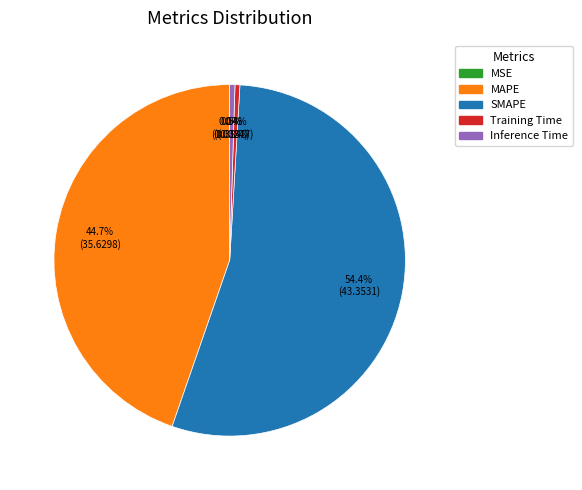

Which category has the biggest portion of the pie?

SMAPE